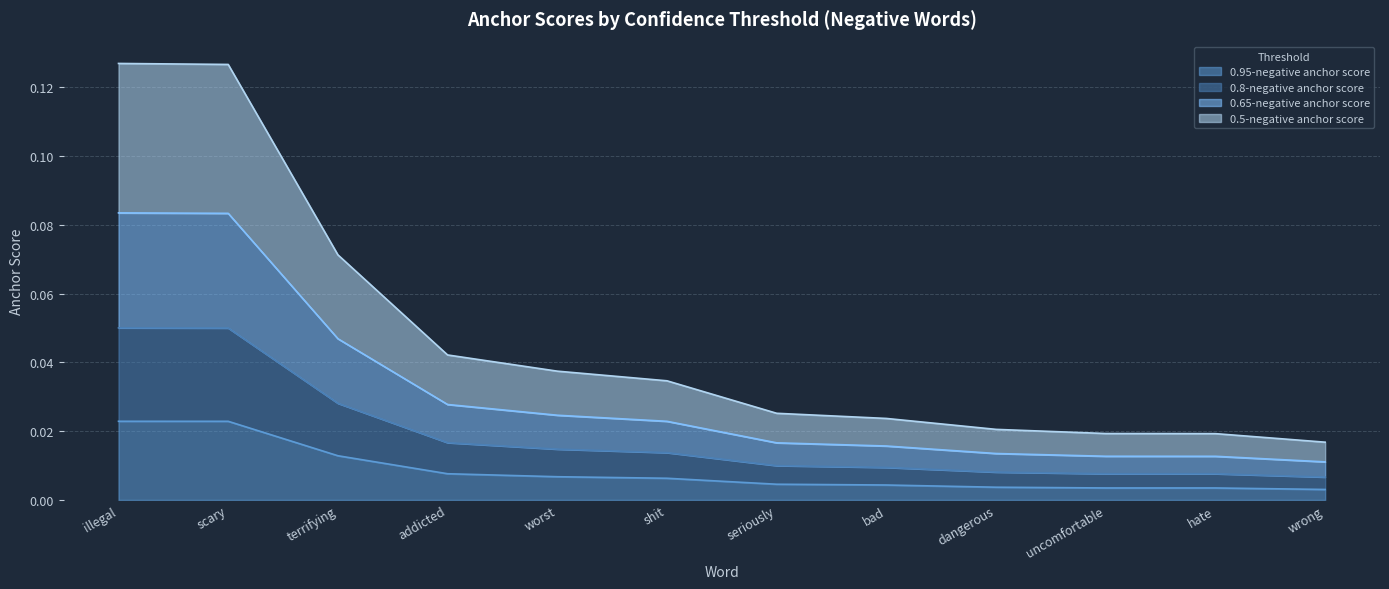

What are all the series names shown in the legend?

0.95-negative anchor score, 0.8-negative anchor score, 0.65-negative anchor score, 0.5-negative anchor score